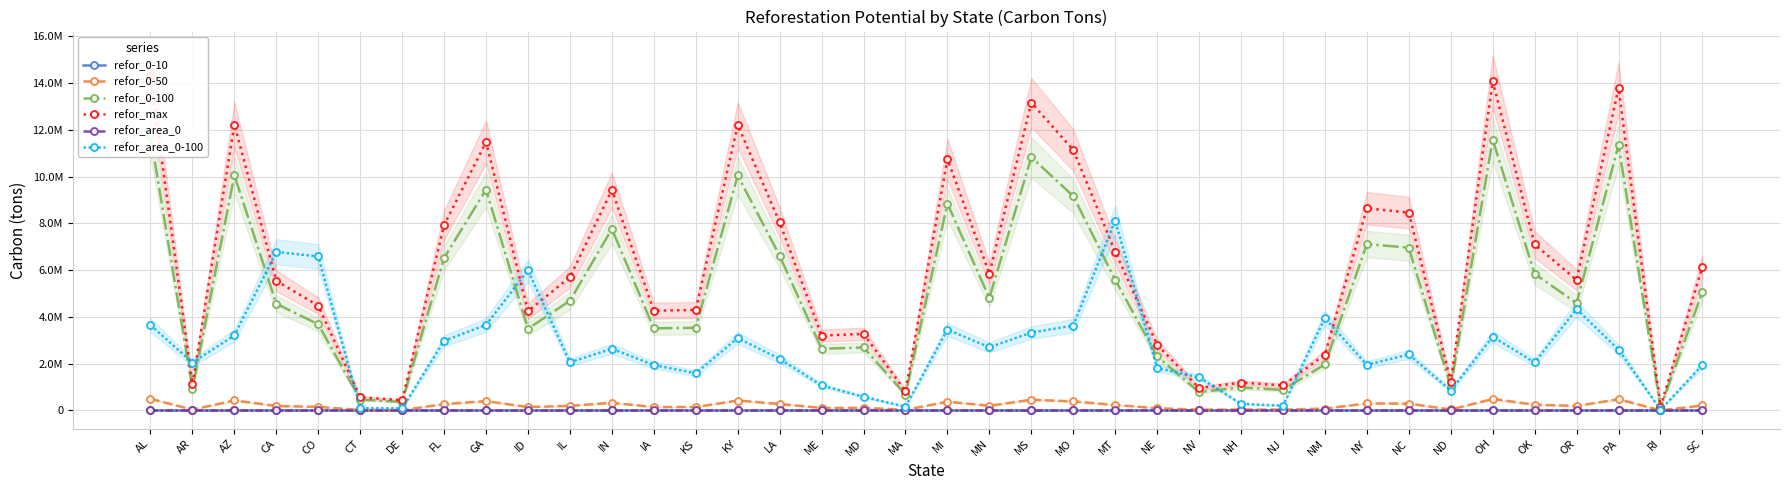

True or false: refor_area_0 has a value of 0.0 at AR.

True